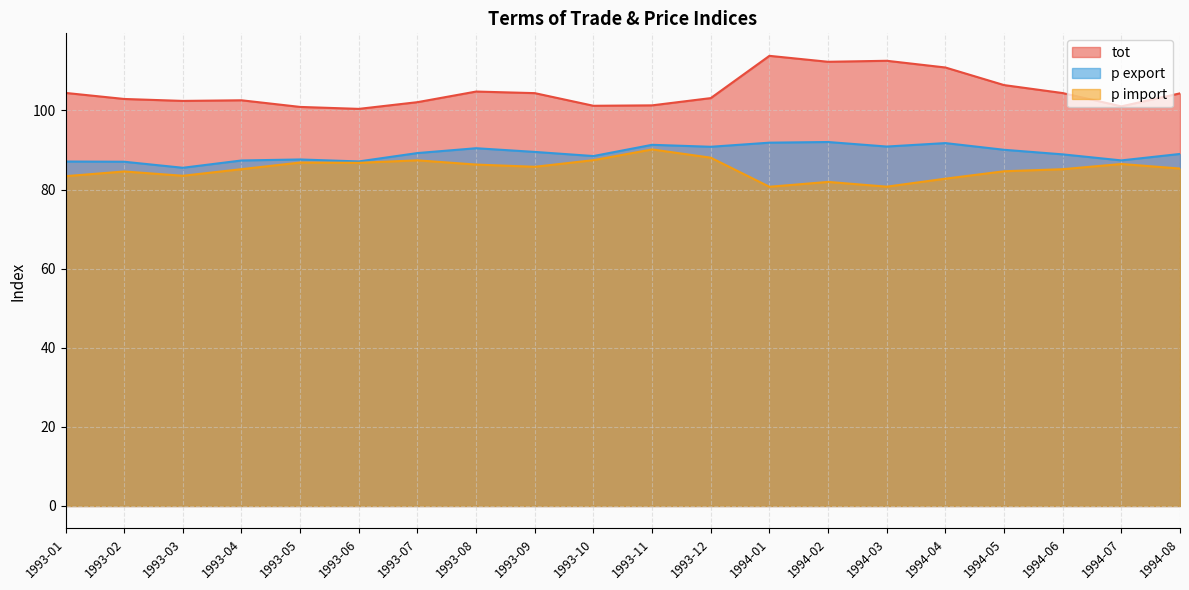

What position from the right is 1993-08?

13